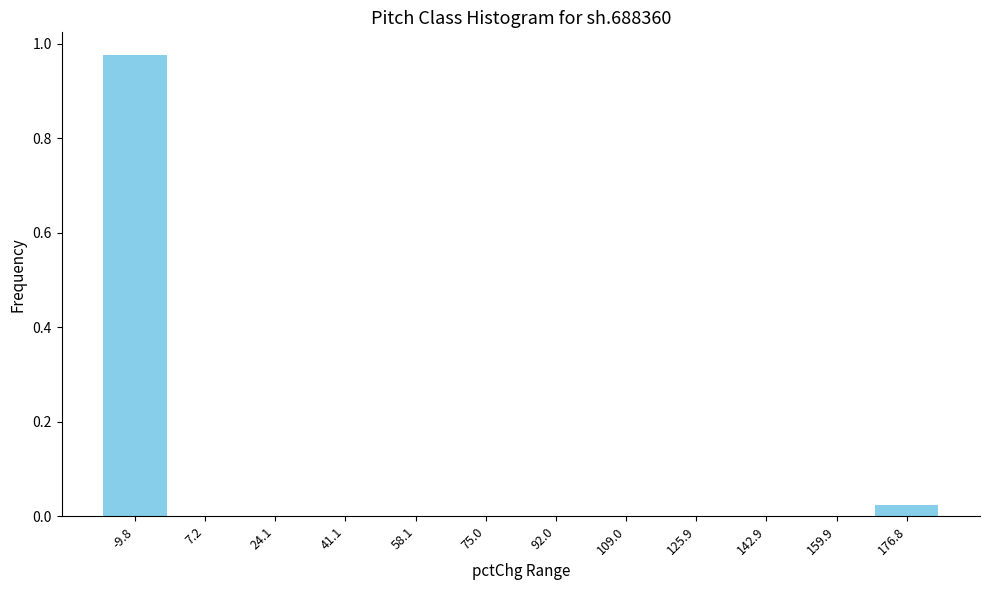

True or false: the data shows 0.2 at -9.8.

False